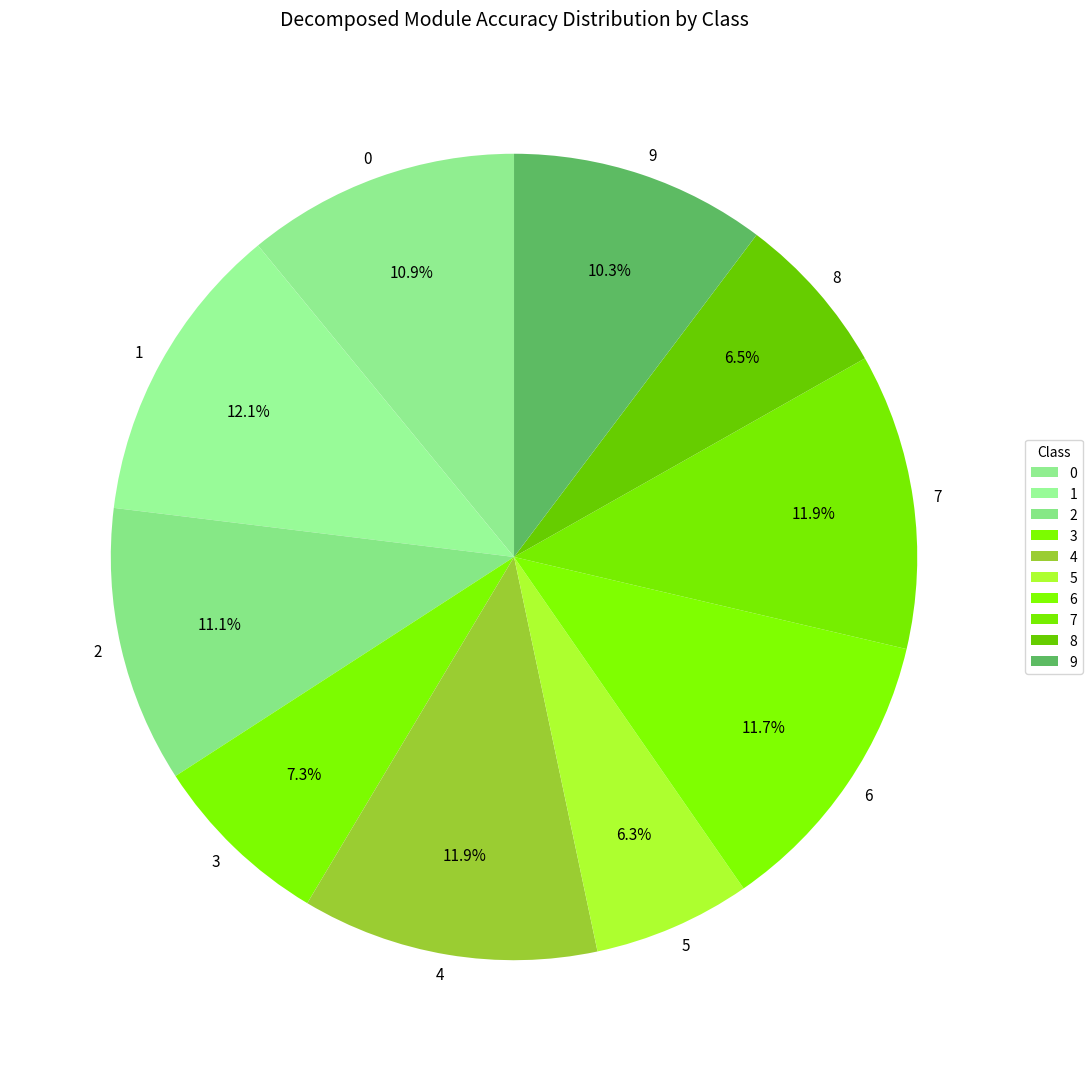

To the nearest percent, what is the combined percentage of 8 and 0?

17%